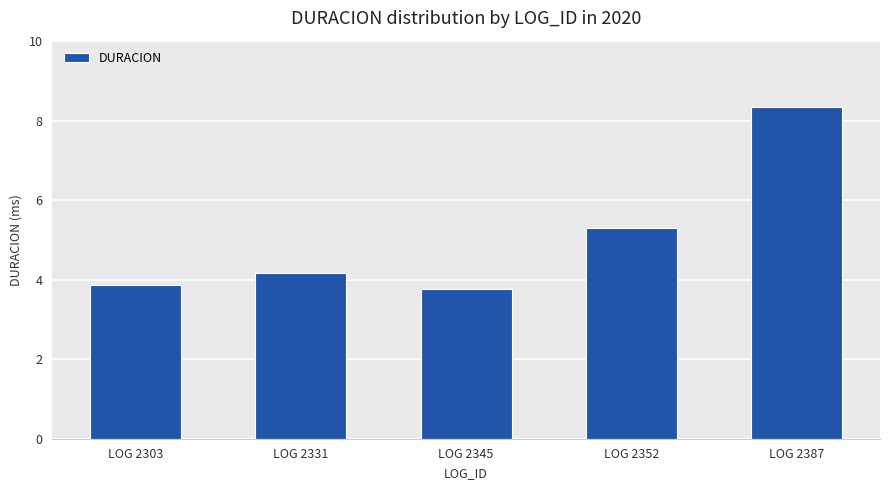

True or false: the data shows 8.9 at LOG 2352.

False